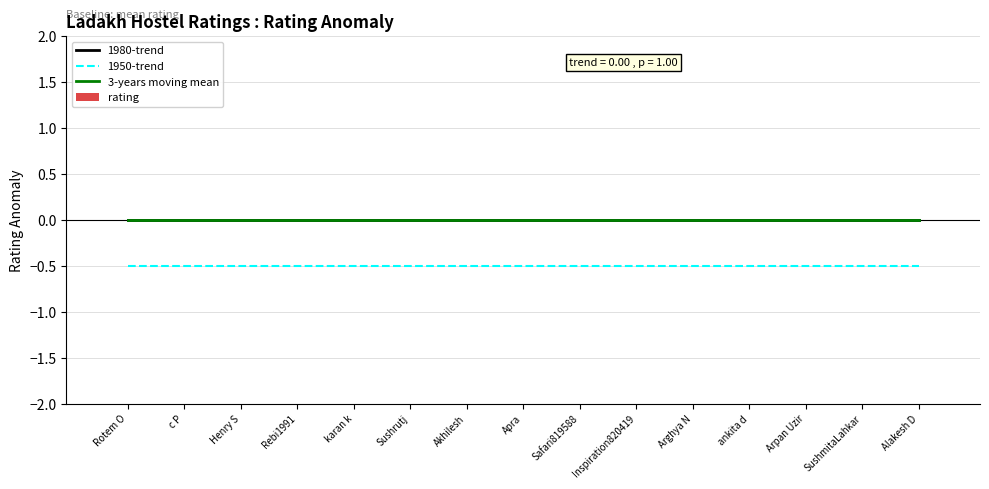

Which category has the lowest value in the 1980-trend series?

Rotem O